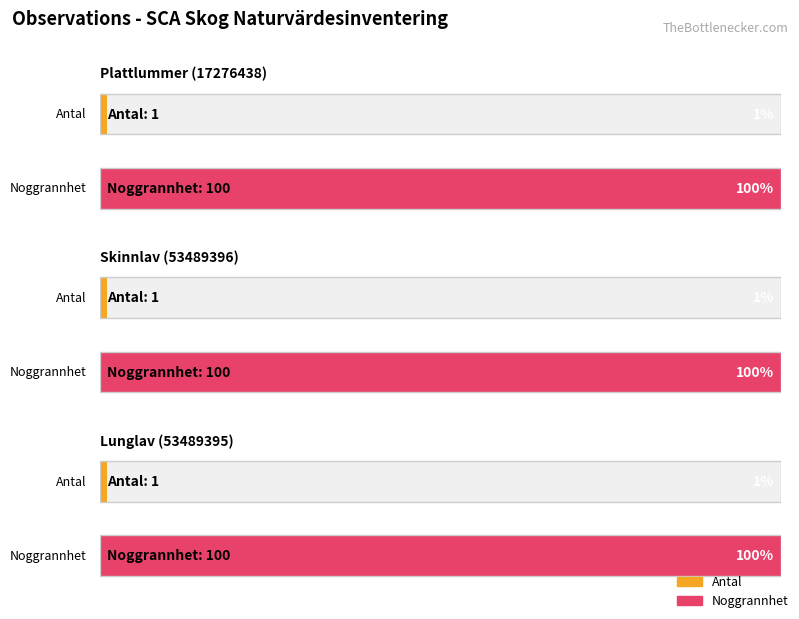

Reading left to right, transcribe all the data shown in this chart.

Antal: Plattlummer (17276438)=1	Skinnlav (53489396)=1	Lunglav (53489395)=1
Noggrannhet: Plattlummer (17276438)=100	Skinnlav (53489396)=100	Lunglav (53489395)=100